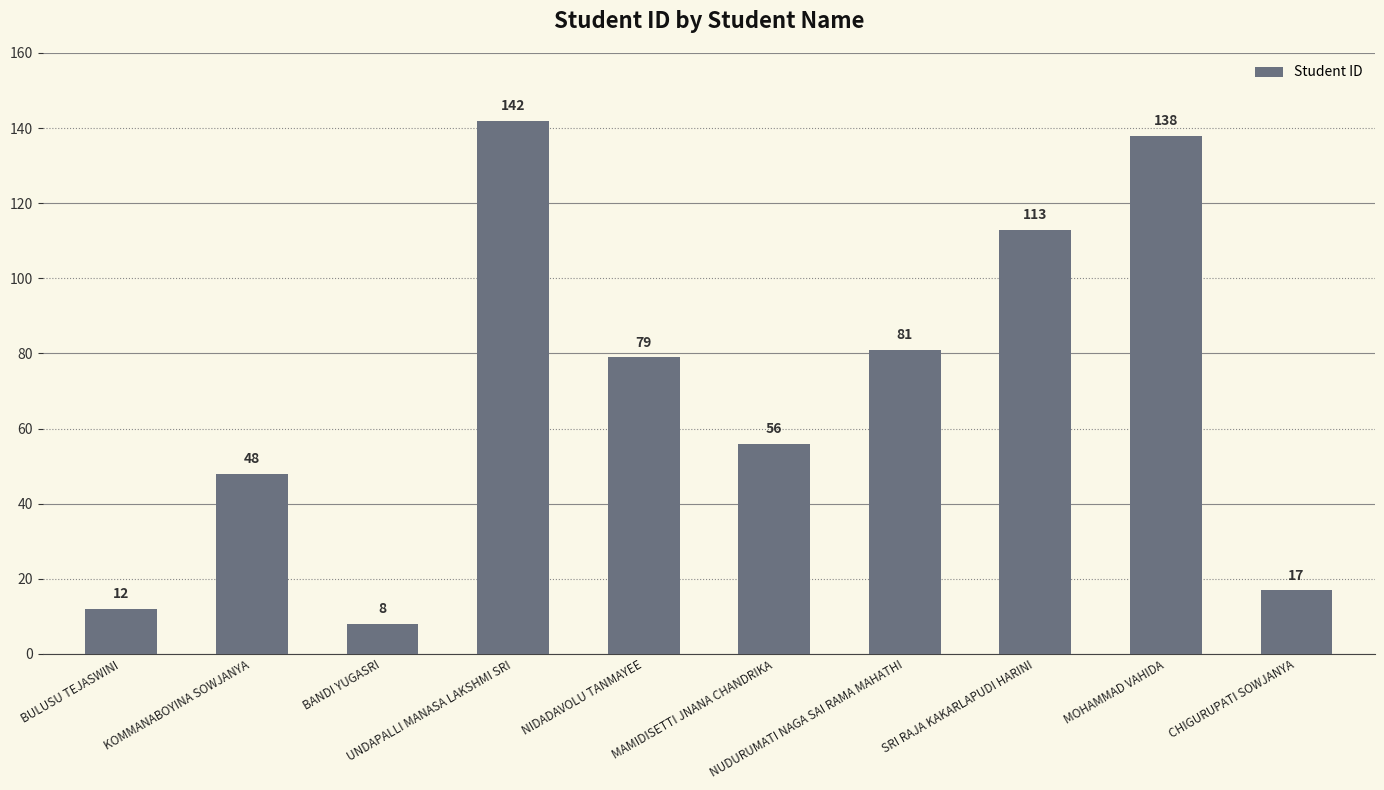

What is the difference between the values at KOMMANABOYINA SOWJANYA and NUDURUMATI NAGA SAI RAMA MAHATHI?

33